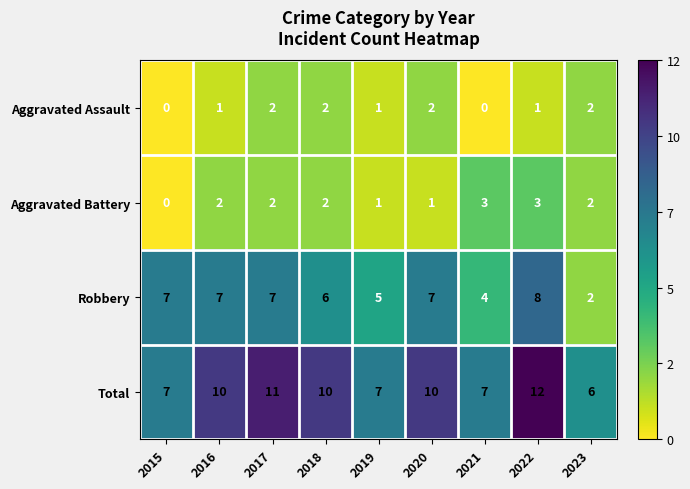

How many Aggravated Battery values are between 1 and 2?

6